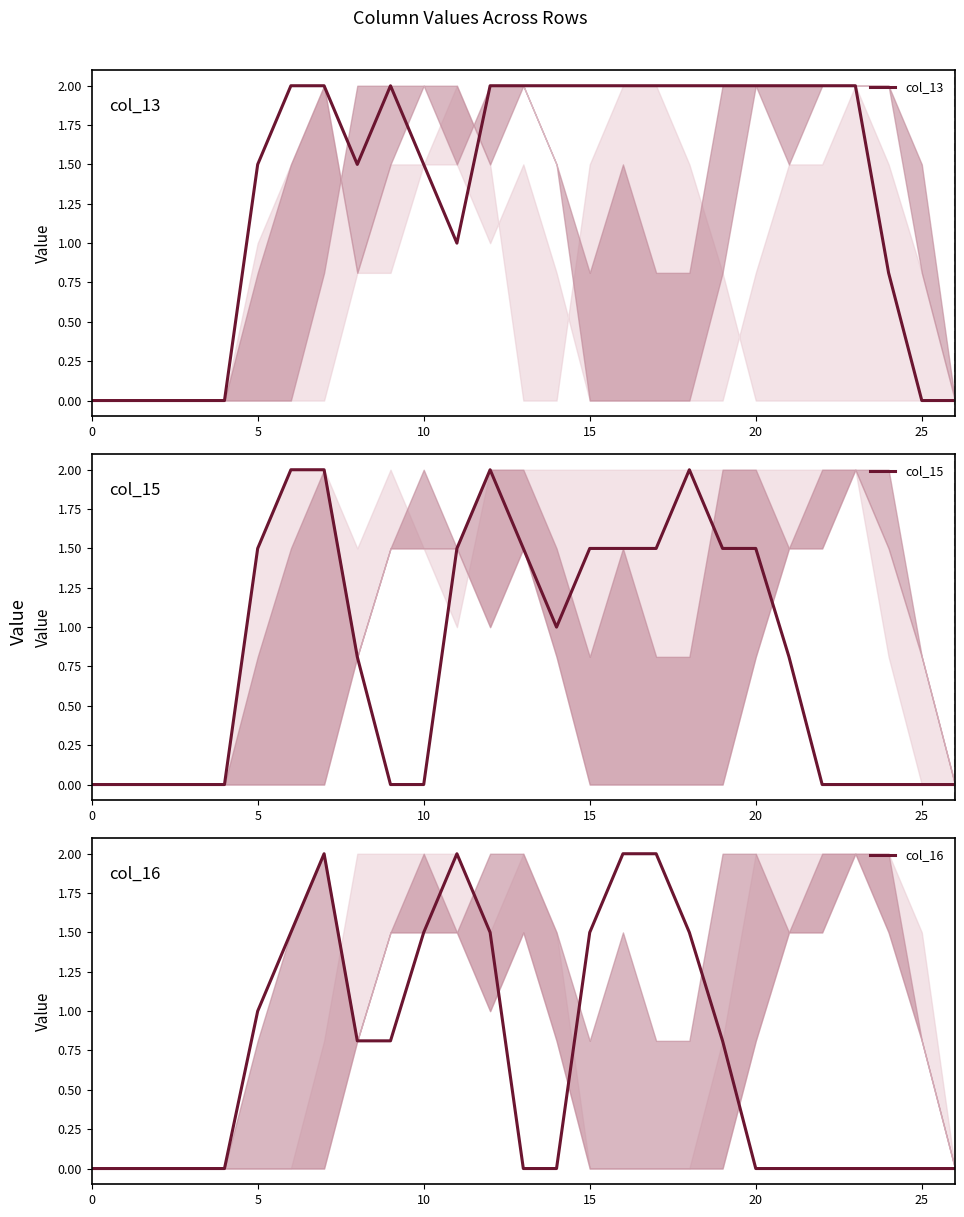

Count the number of categories in the chart.

27